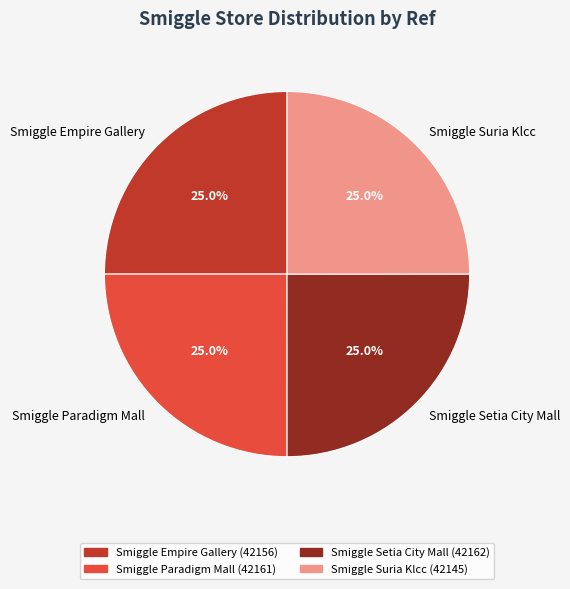

Approximately how many times larger is the value at Smiggle Suria Klcc compared to Smiggle Paradigm Mall?

1.0